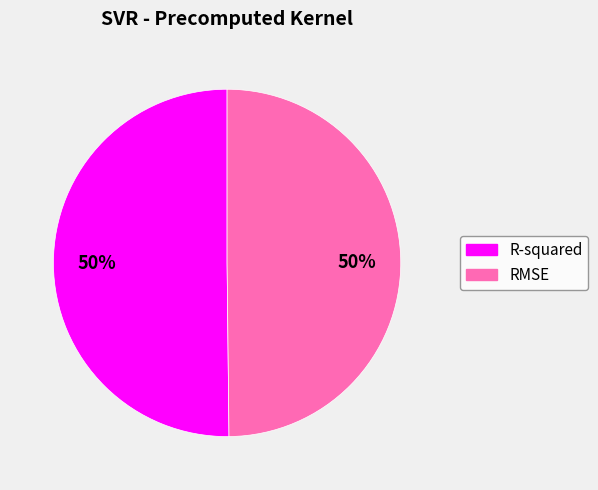

The RMSE slice represents 50% of the pie. True or false?

True